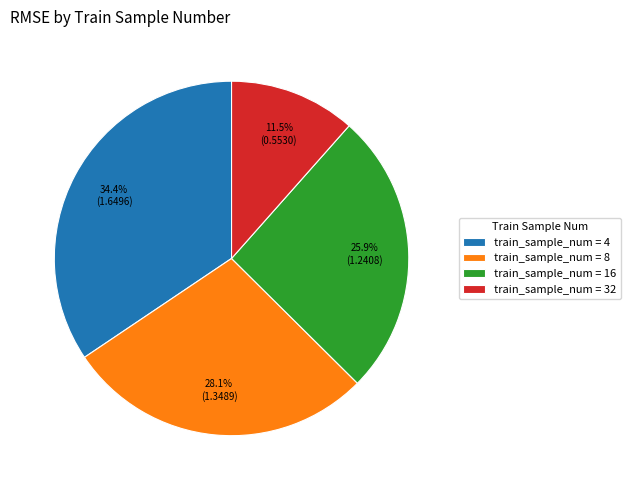

Approximately how many times larger is the value at train_sample_num = 32 compared to train_sample_num = 8?

0.4